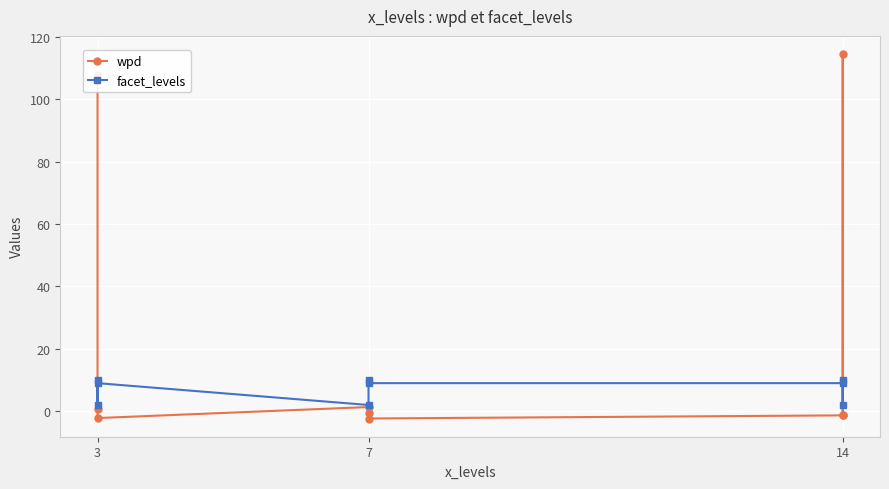

What is the maximum value for facet_levels?

10.0